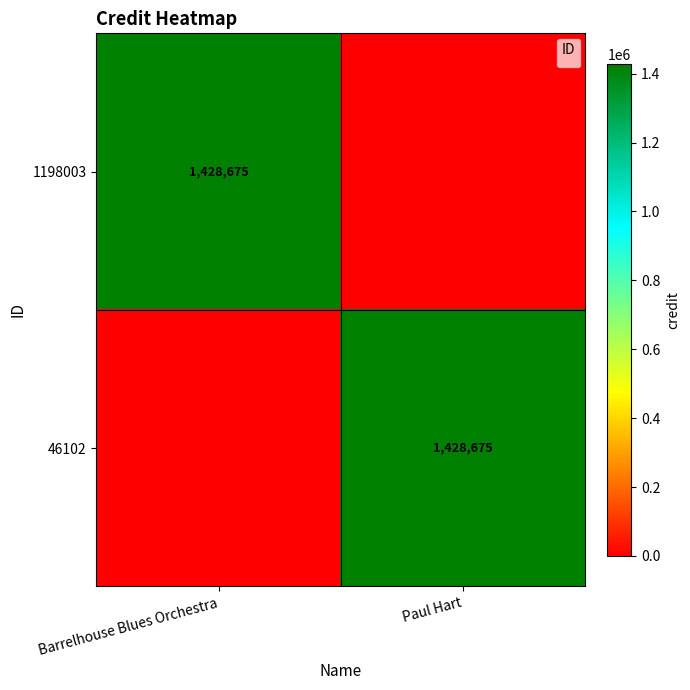

Reading left to right, extract all data points from this chart.

Barrelhouse Blues Orchestra=0	Paul Hart=1428675